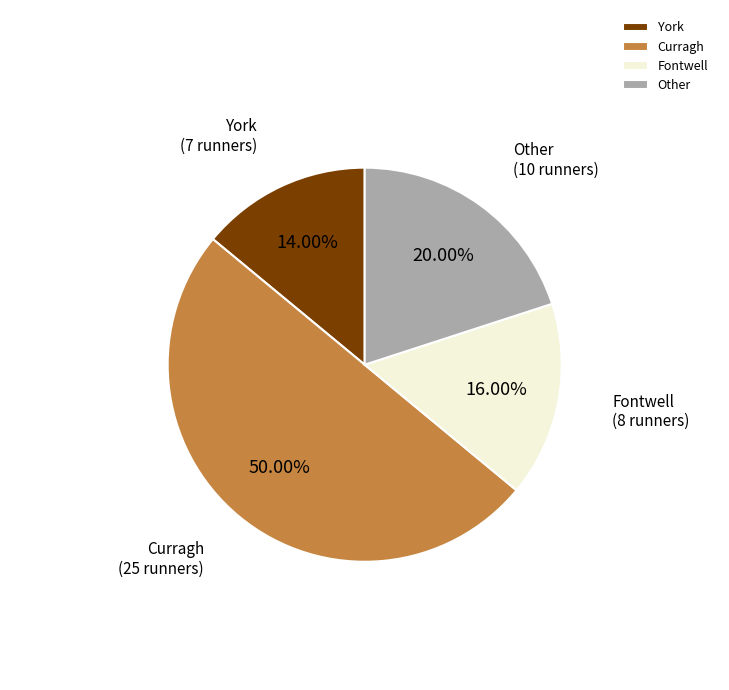

Does Fontwell account for over 50% of the chart?

No